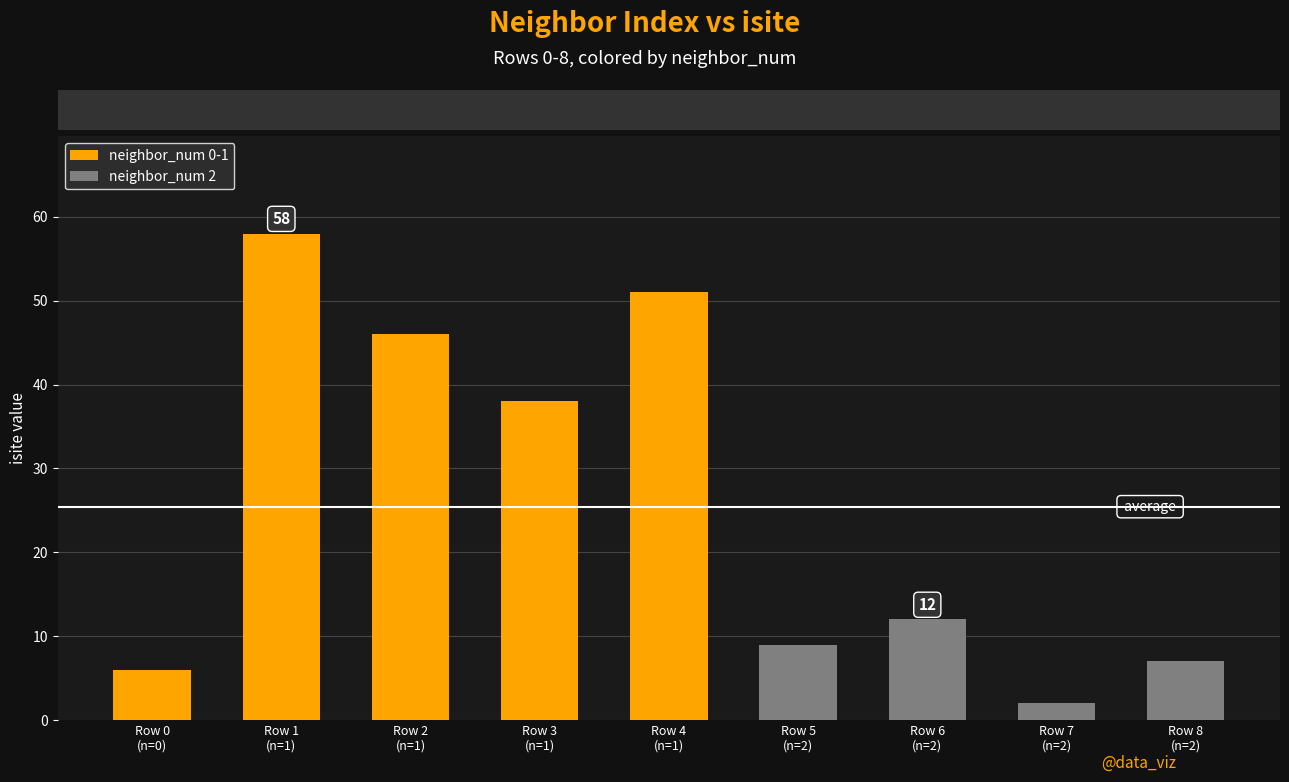

Rank the categories by value from lowest to highest.

7, 0, 8, 5, 6, 3, 2, 4, 1